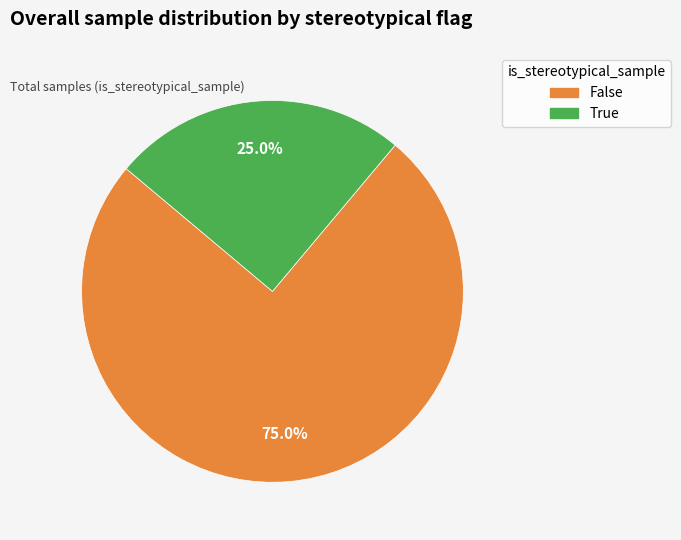

Is the sum of False and True greater than half?

Yes